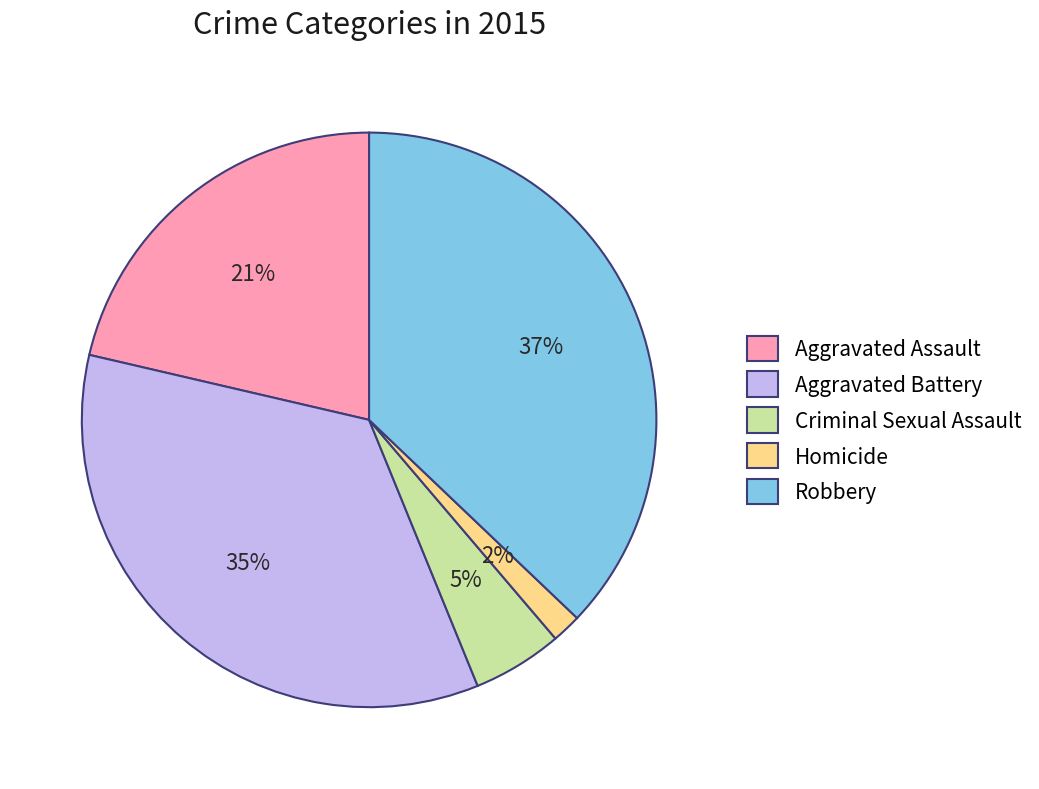

To the nearest percent, what is the average slice percentage?

20%